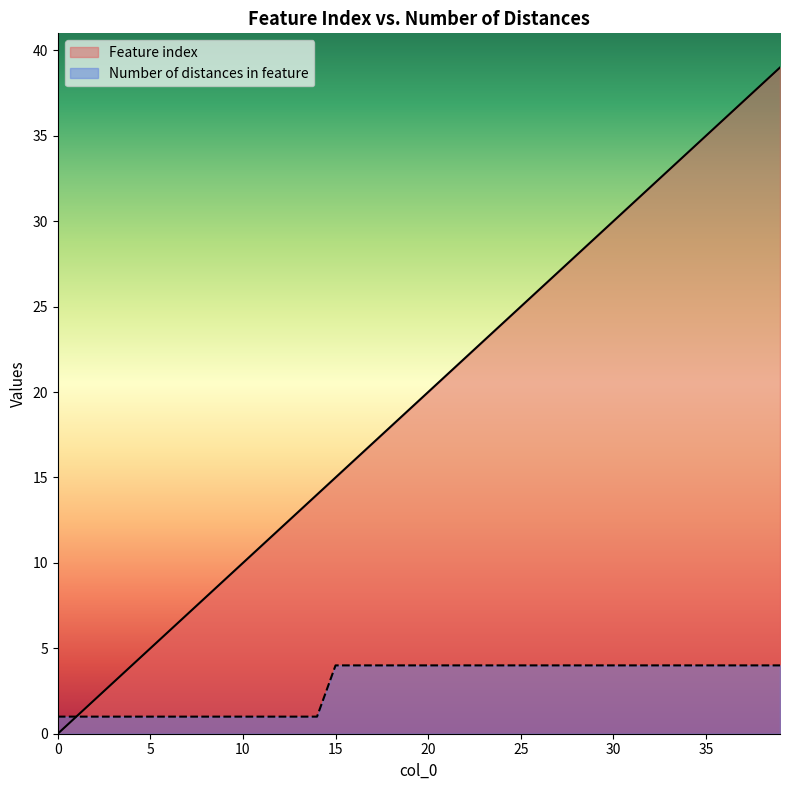

What is the sum of all Feature index values?

780